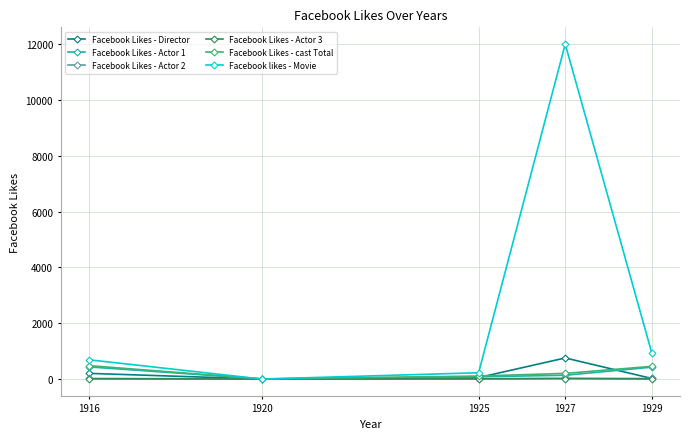

At which category does the chart reach its peak across all series?

1927